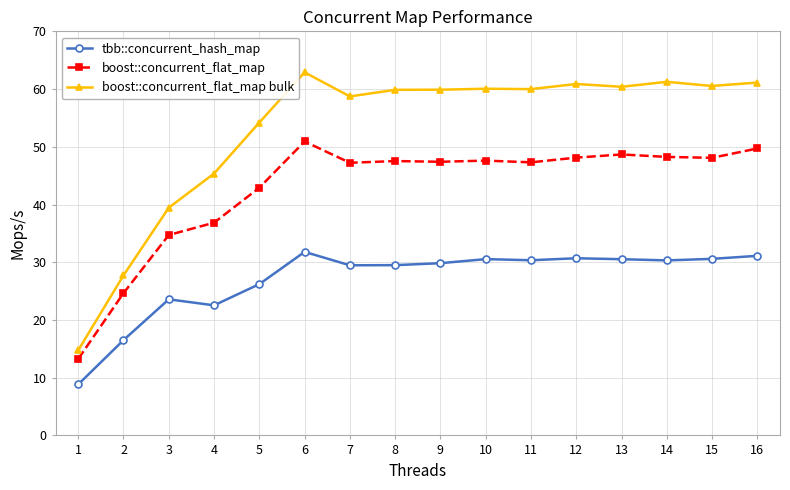

At which label does tbb::concurrent_hash_map first exceed 30?

6